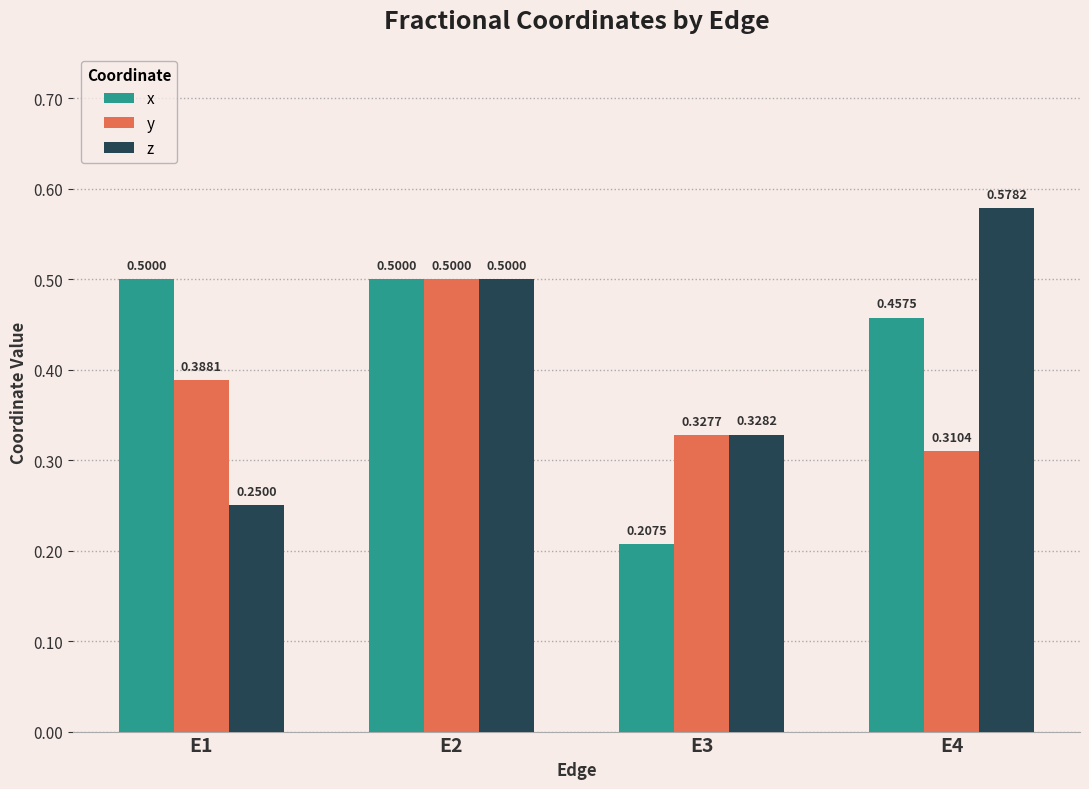

Which category has the lowest value across all series?

E3